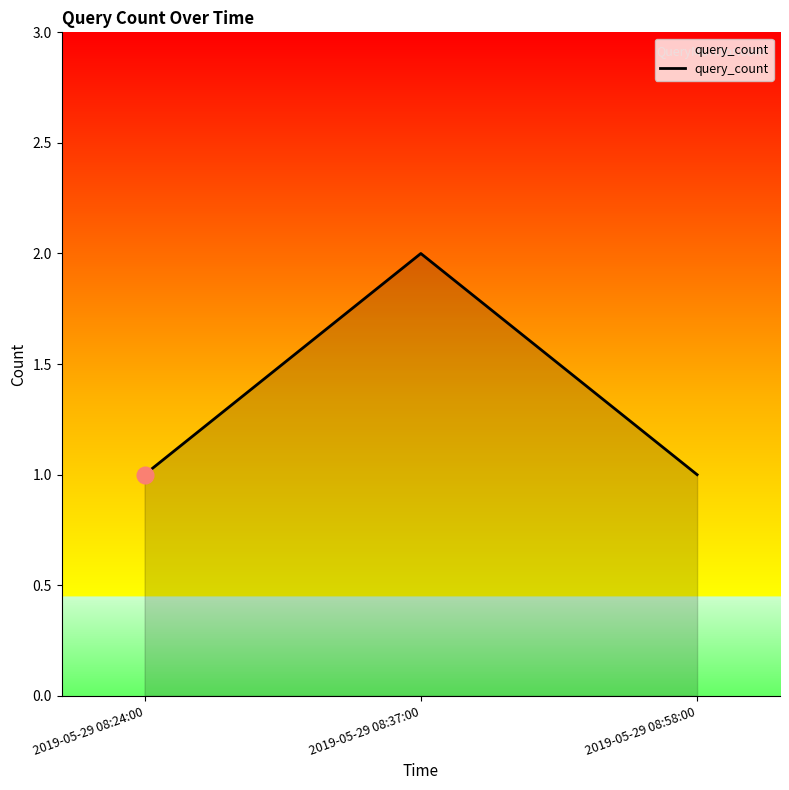

The chart shows a value of 2 at 2019-05-29 08:37:00. True or false?

True